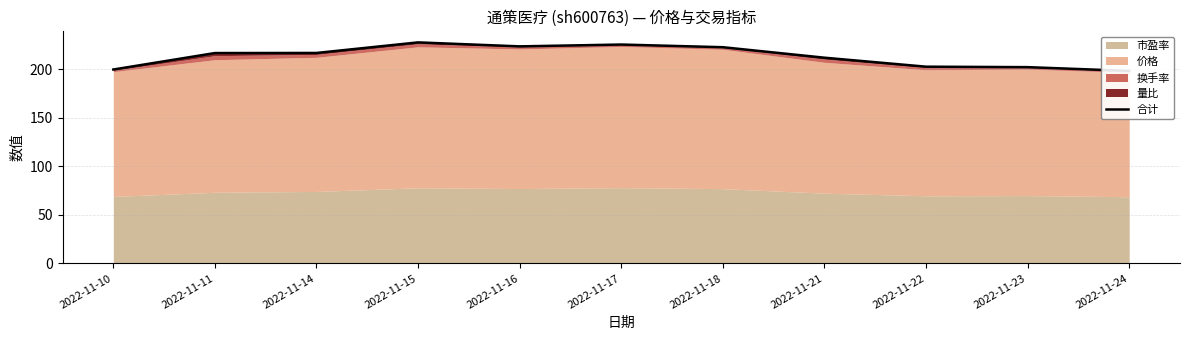

True or false: the data shows 68.1 at 2022-11-22.

False